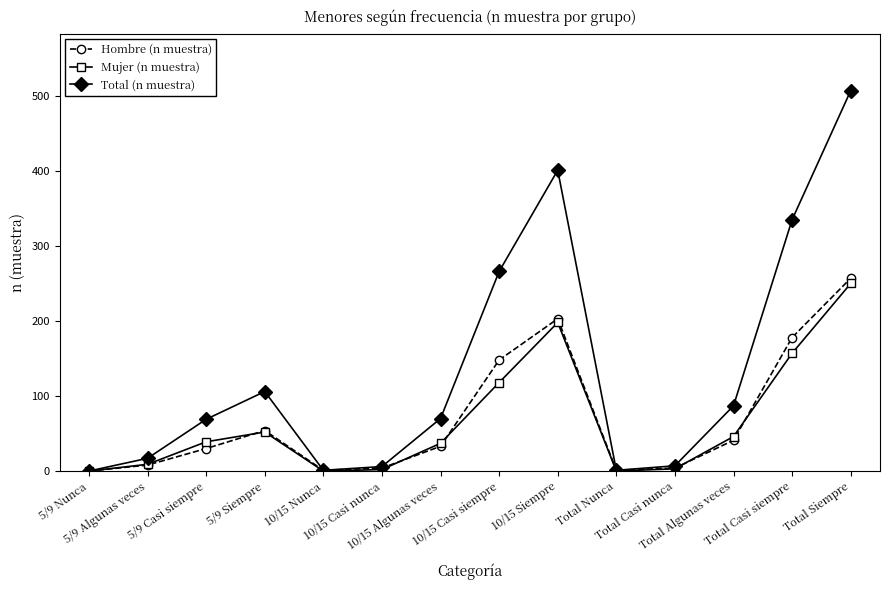

Which series has the largest range (max minus min)?

Total (n muestra)